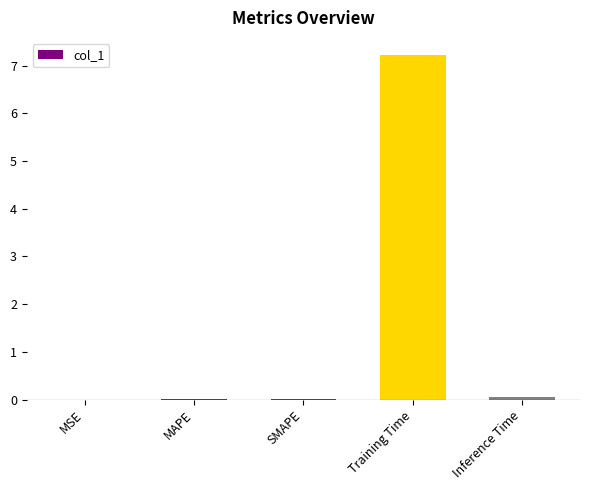

True or false: the data shows 0.0 at Inference Time.

True